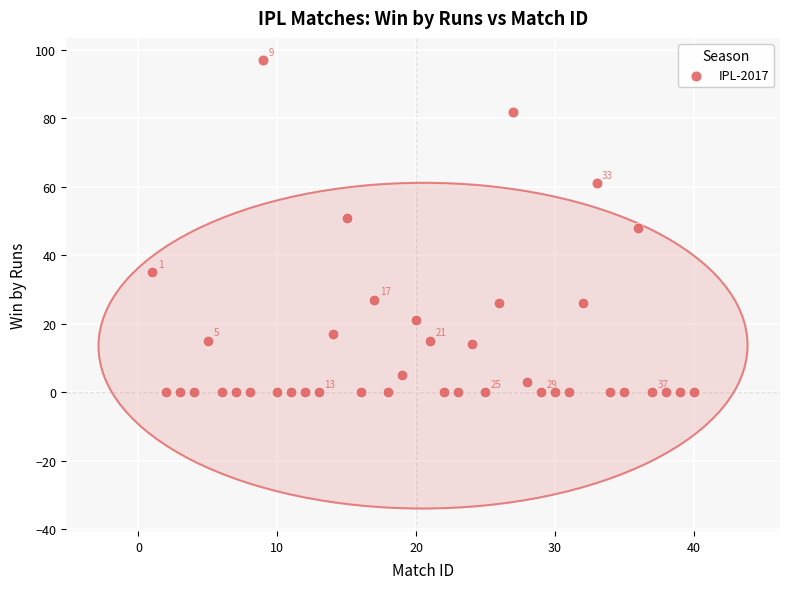

What is the range of X values (max minus min)?

39